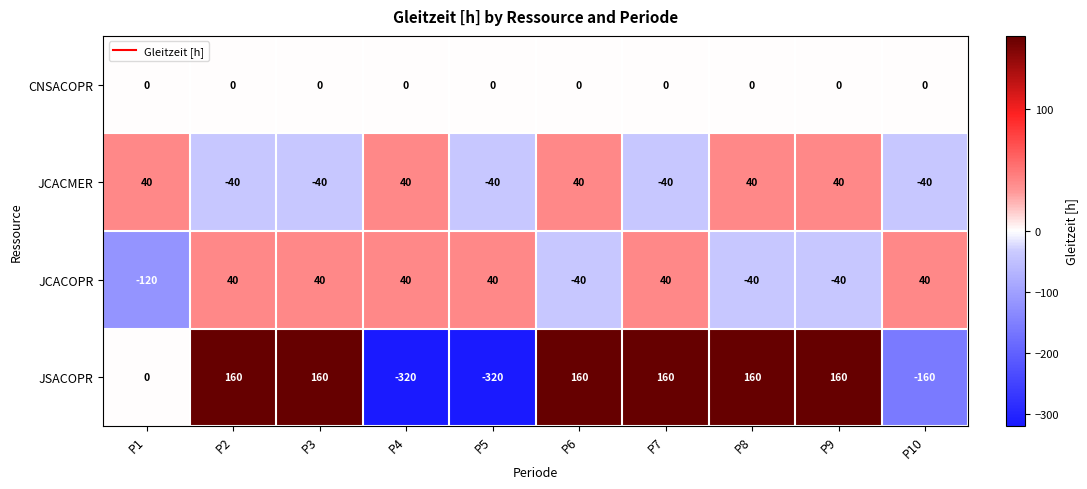

What is the difference between the second highest and second lowest values in the JCACMER series?

80